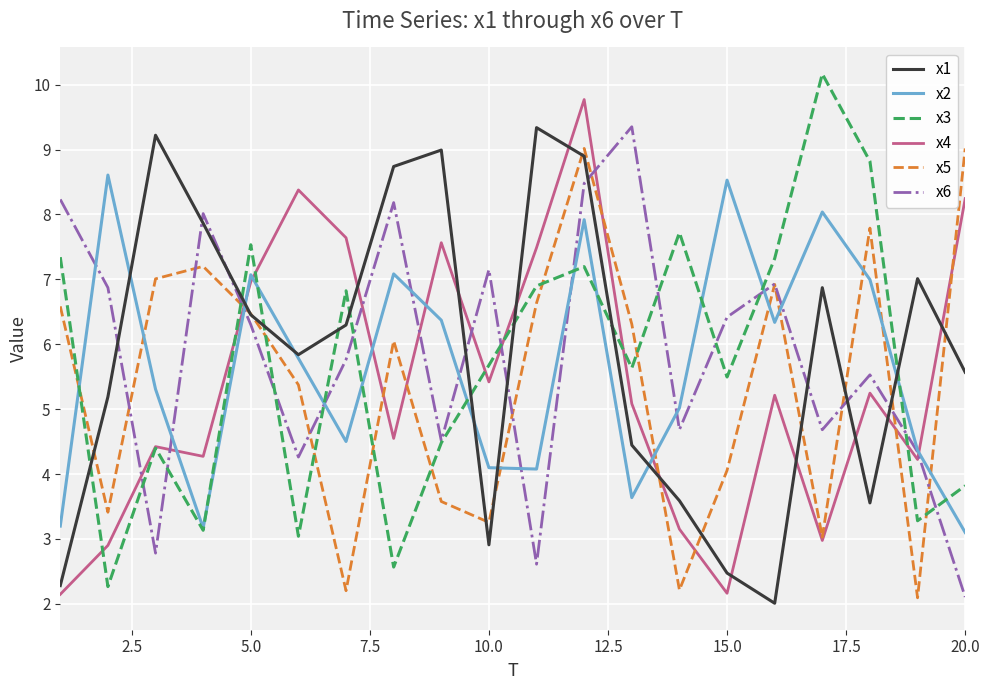

Does the chart have visible grid lines?

Yes